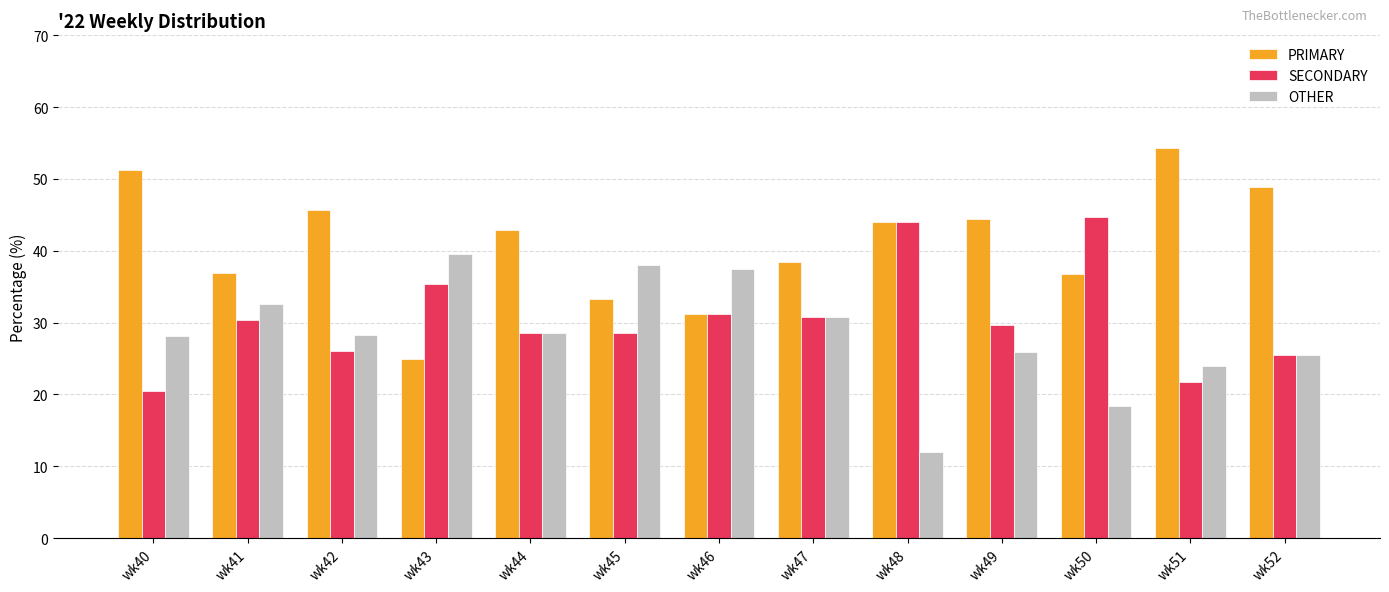

Rank the series by their maximum value, from lowest to highest.

OTHER, SECONDARY, PRIMARY